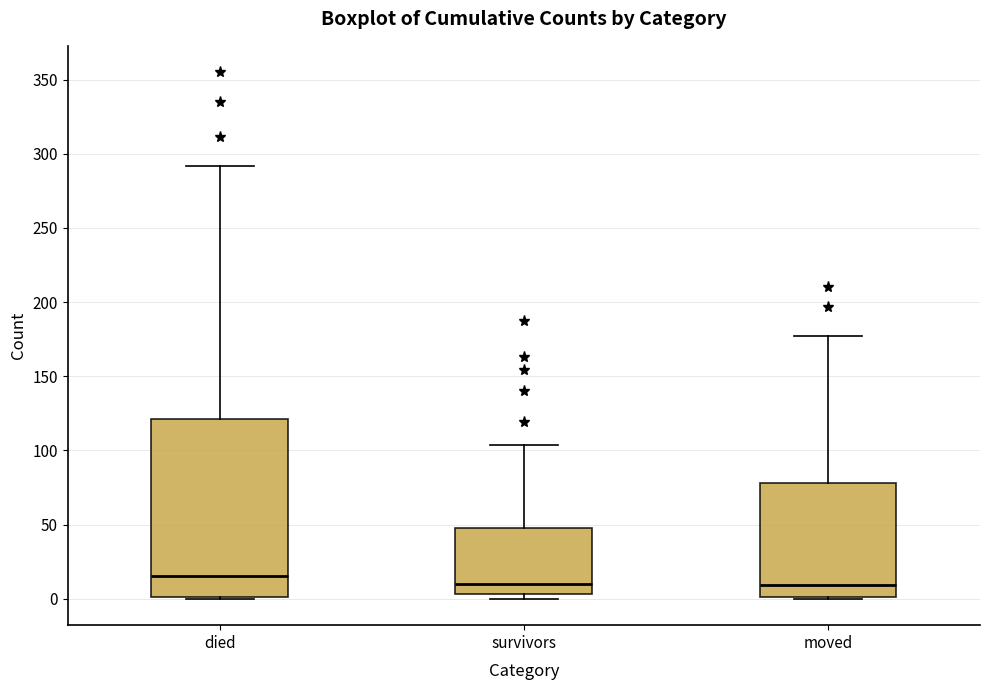

Where is the upper edge of the box for survivors on the y-axis? The values are not printed on the chart, so give them approximately, as read against the axis.

50